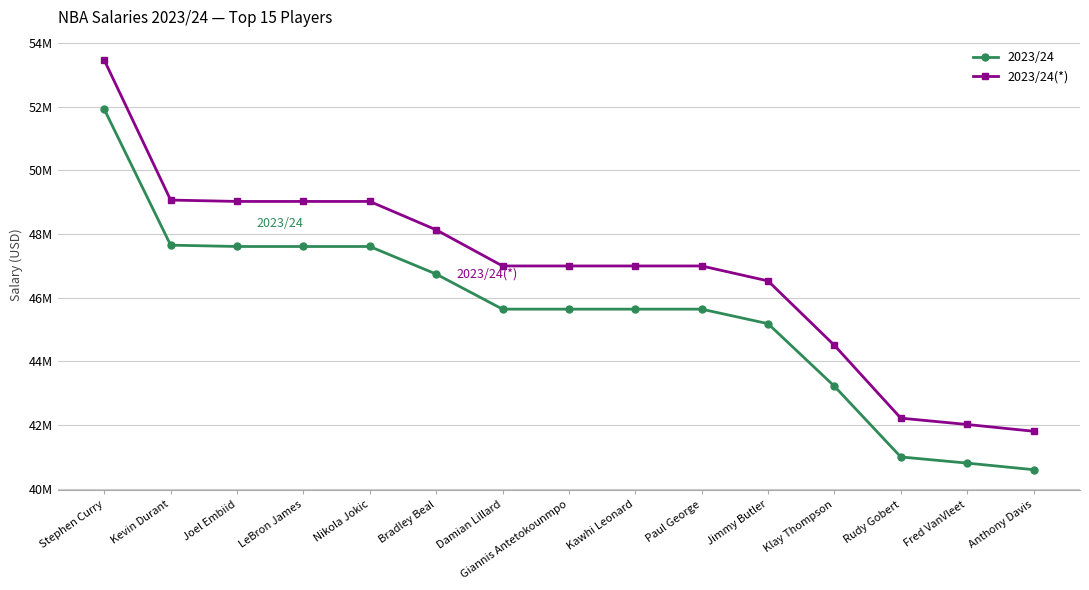

True or false: 2023/24 and 2023/24(*) intersect in this chart.

False